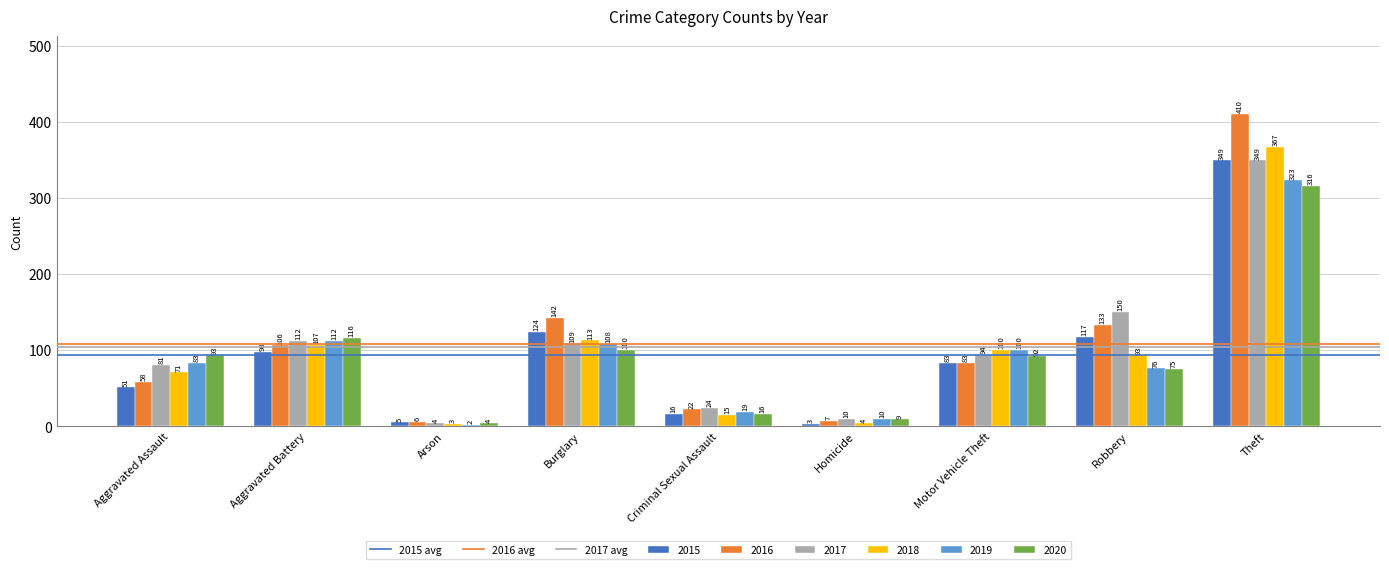

What position from the right is Aggravated Assault?

9